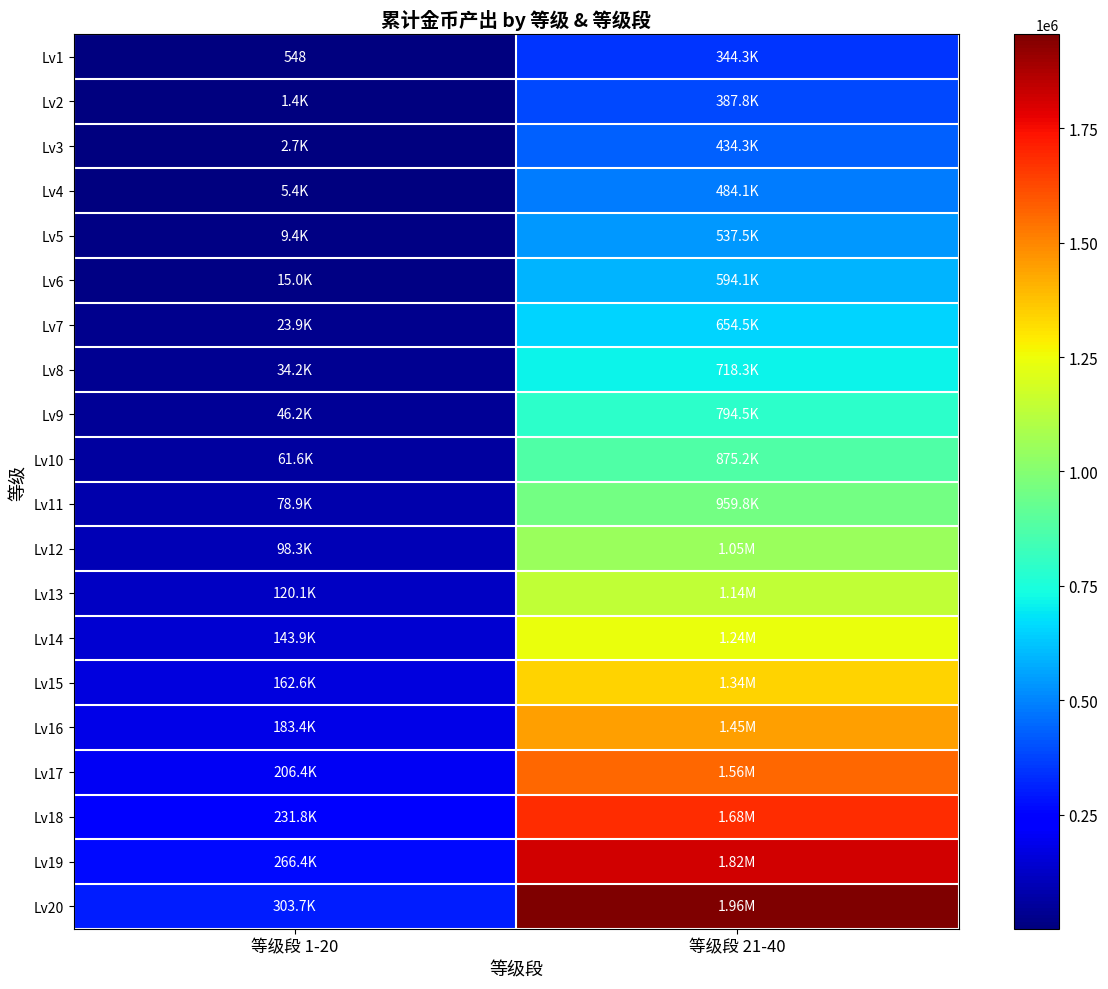

Where does the Lv16 series first go above 1451362?

等级段 21-40